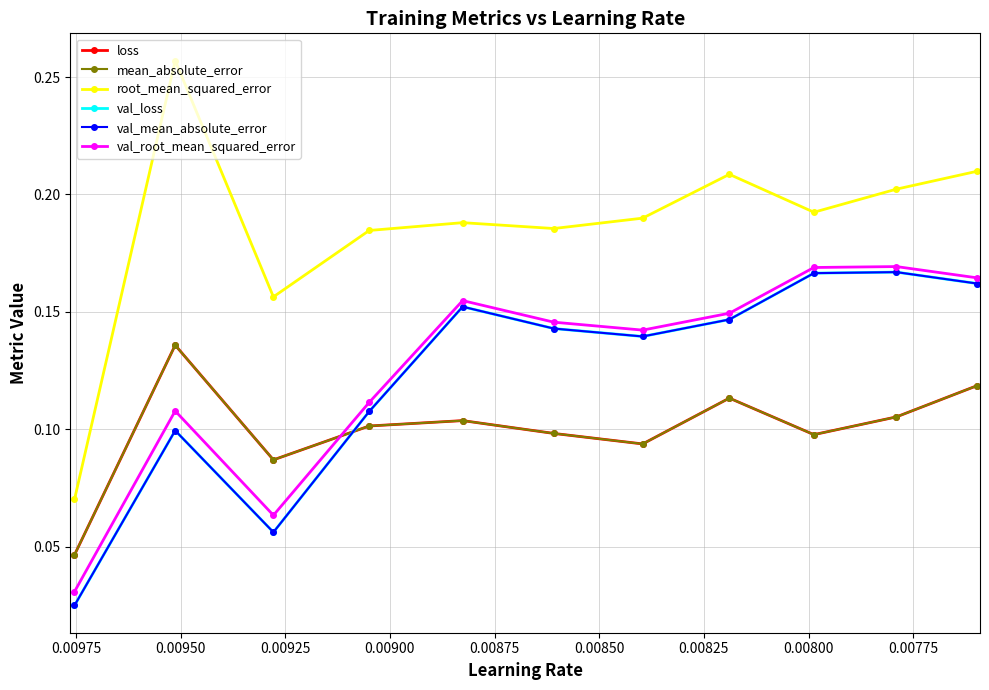

What are all the series names shown in the legend?

loss, mean_absolute_error, root_mean_squared_error, val_loss, val_mean_absolute_error, val_root_mean_squared_error